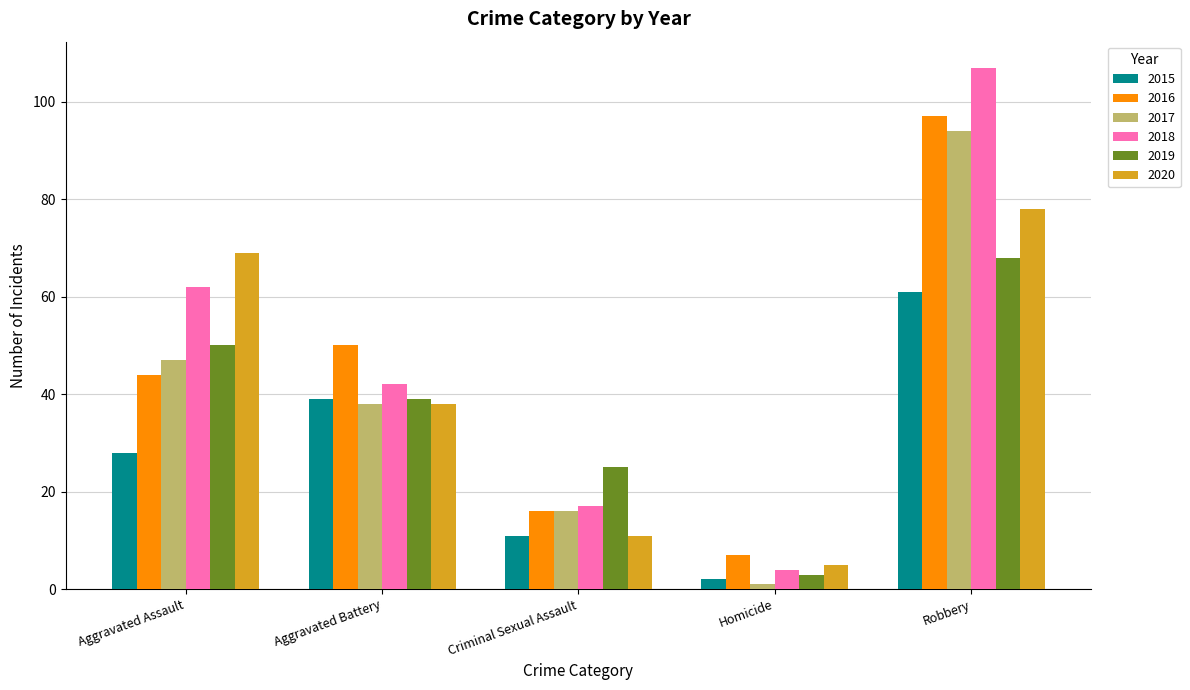

Count the number of categories in the chart.

5